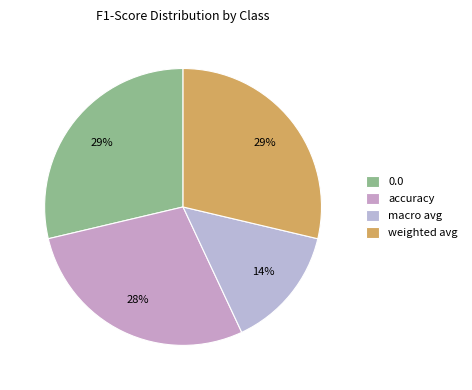

Is 0.0 the majority of the pie?

No